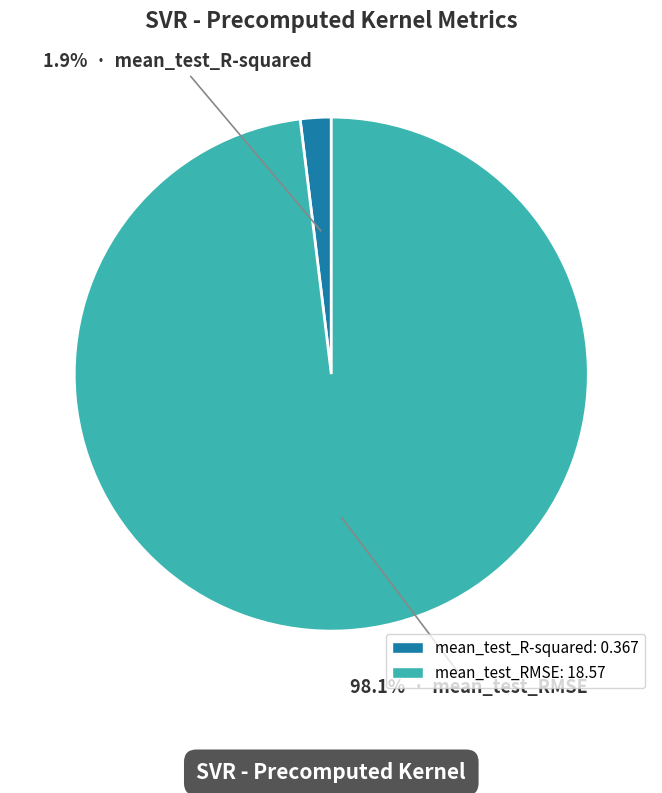

What percentage is the mean_test_R-squared slice, to the nearest percent?

2%